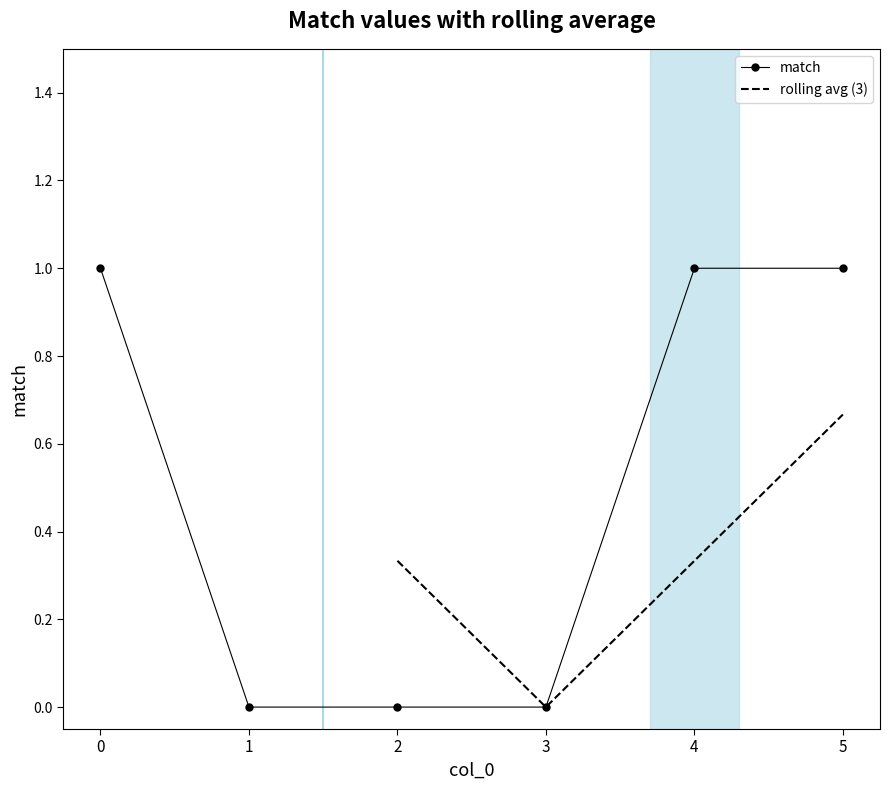

The value at 1 is 0. True or false?

True